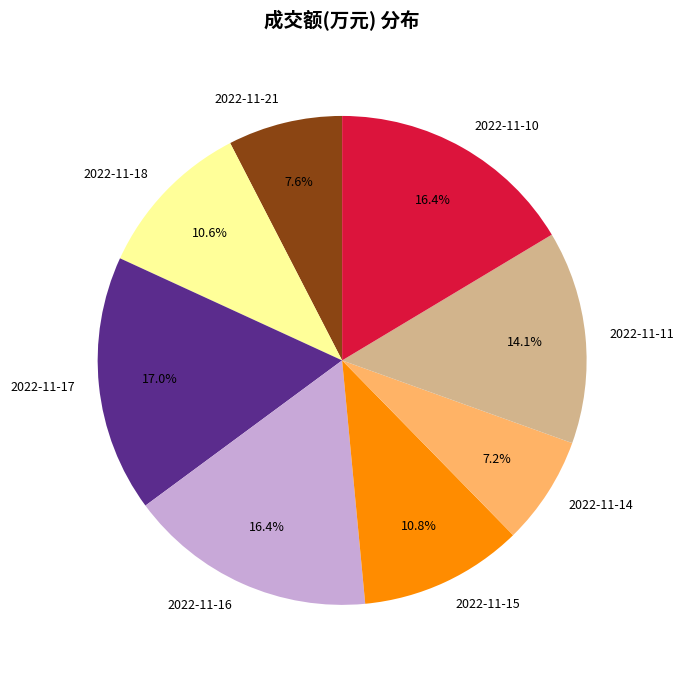

Count the number of slices in the pie.

8